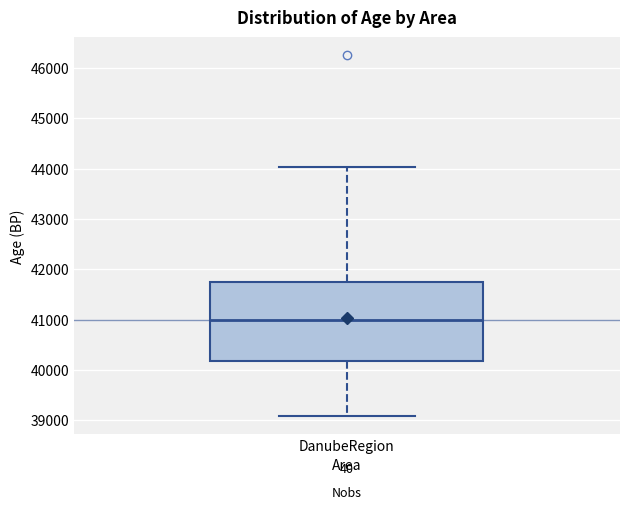

Where does the median line of the box for DanubeRegion sit on the y-axis? The values are not printed on the chart, so give them approximately, as read against the axis.

41000